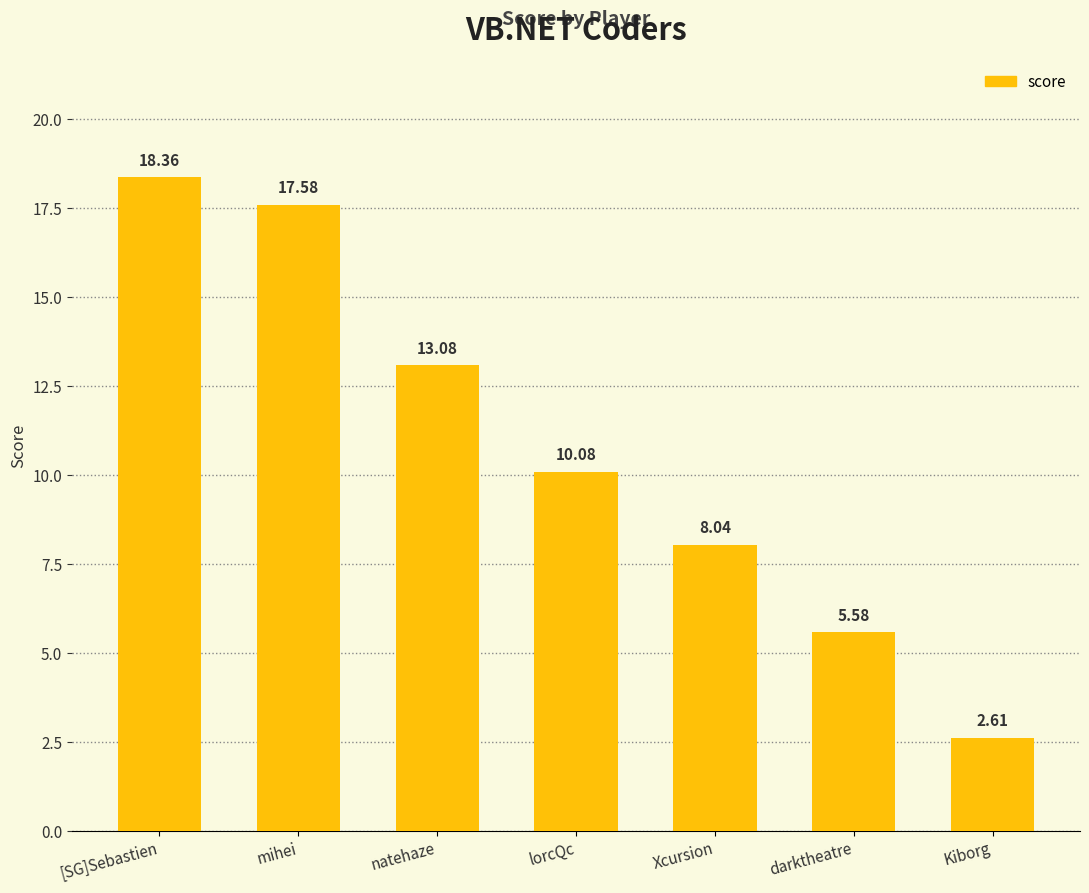

The chart shows a value of 17.6 at mihei. True or false?

True